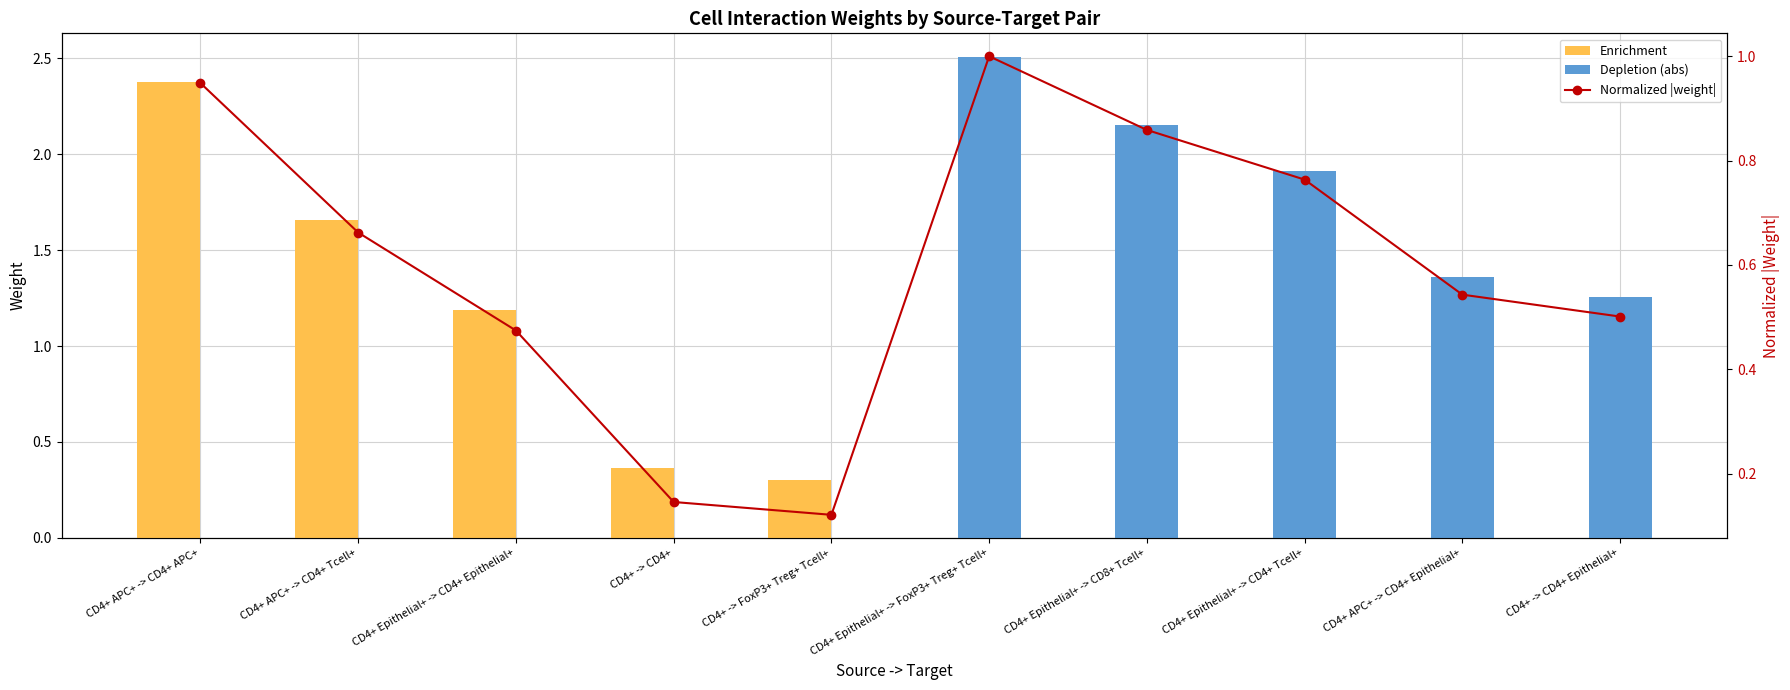

What position from the left is CD4+ APC+ -> CD4+ Tcell+?

2